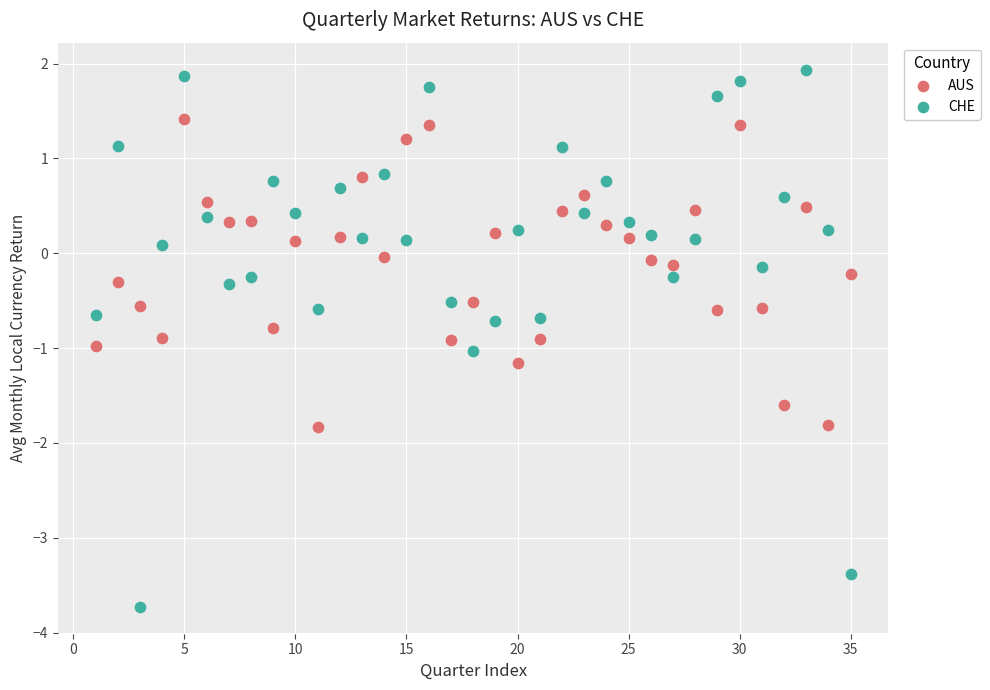

What is the X range (max minus min) for the scatter plot?

34.0